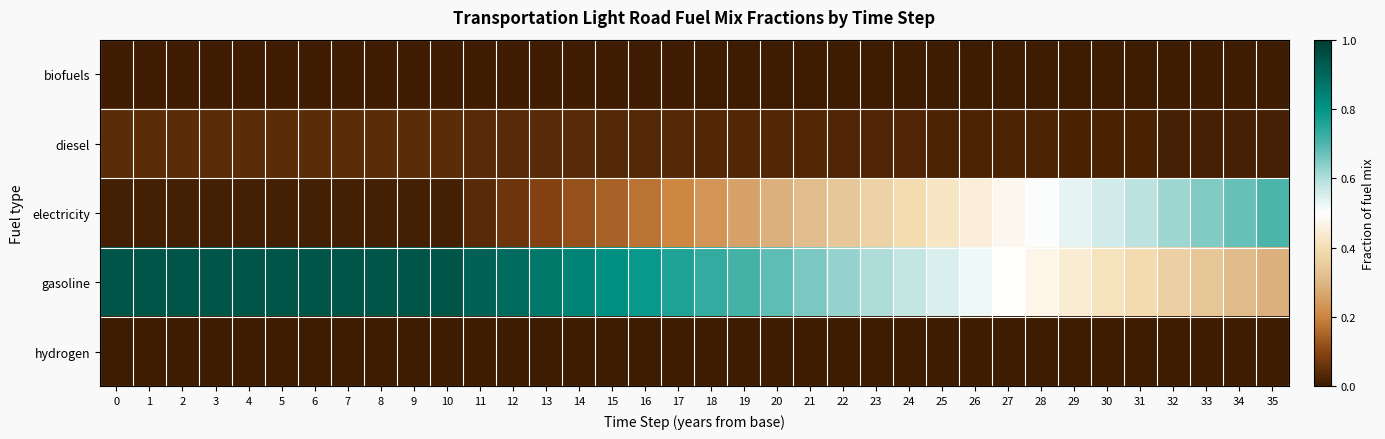

Which series changed the most between 3 and 29?

electricity